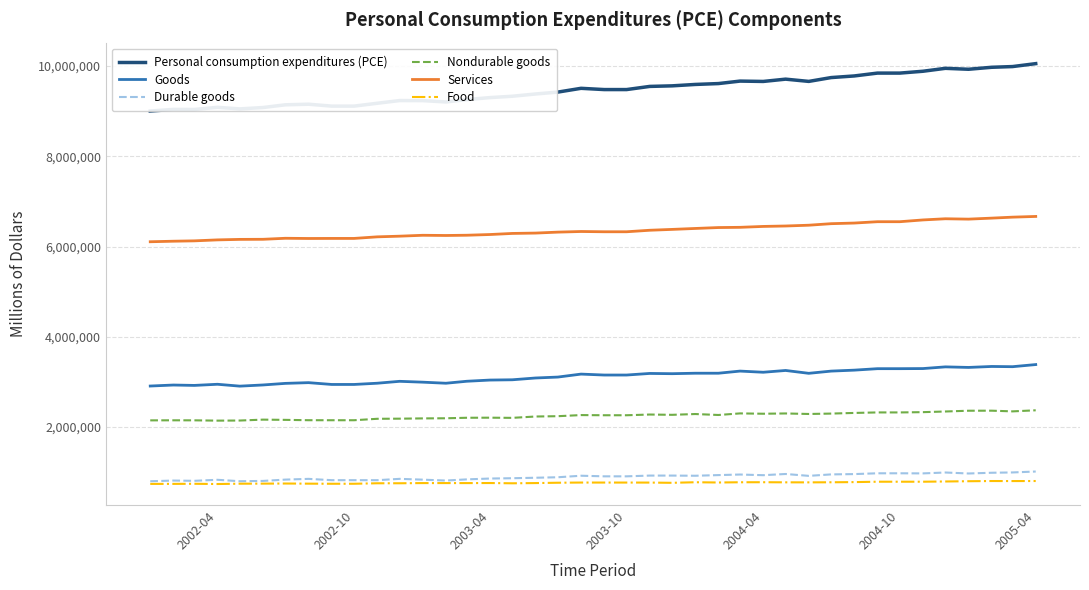

Does the chart have visible grid lines?

Yes